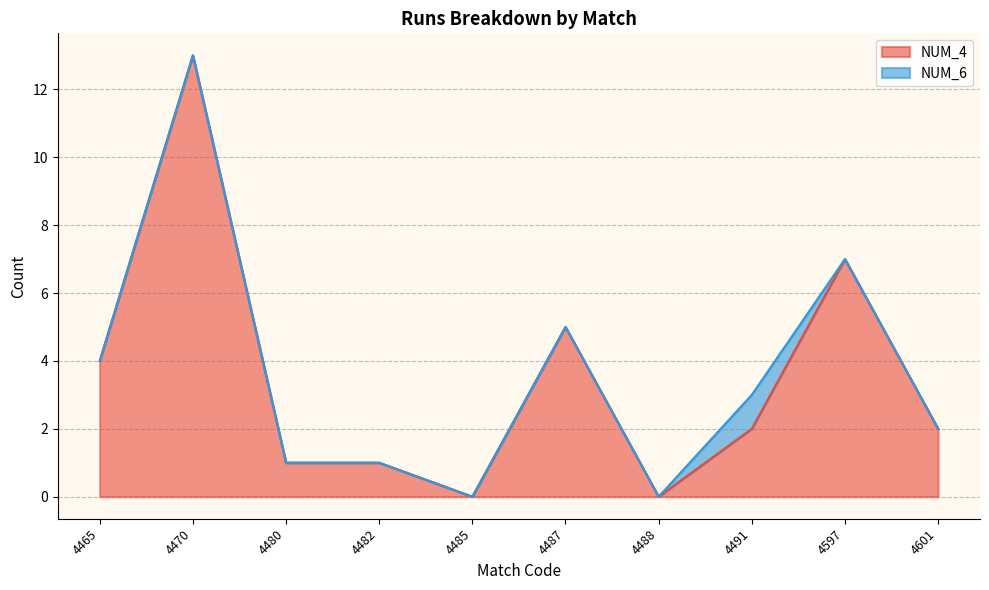

Rank the categories by value from highest to lowest.

4470, 4597, 4487, 4465, 4491, 4601, 4480, 4482, 4485, 4488